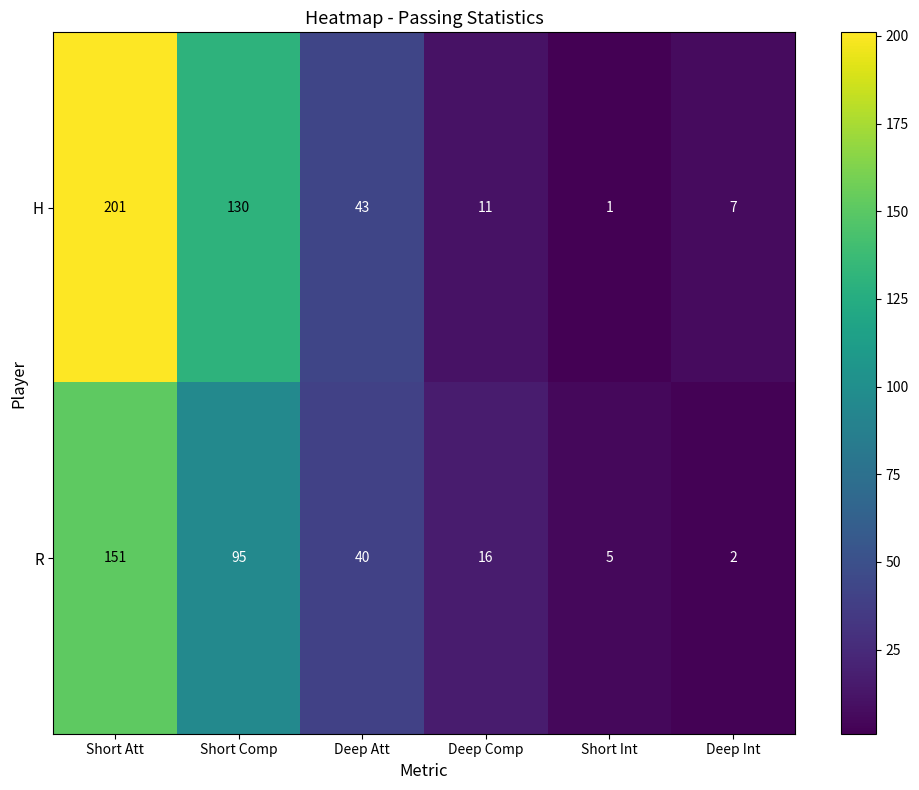

At which category does the chart reach its peak across all series?

Short Att